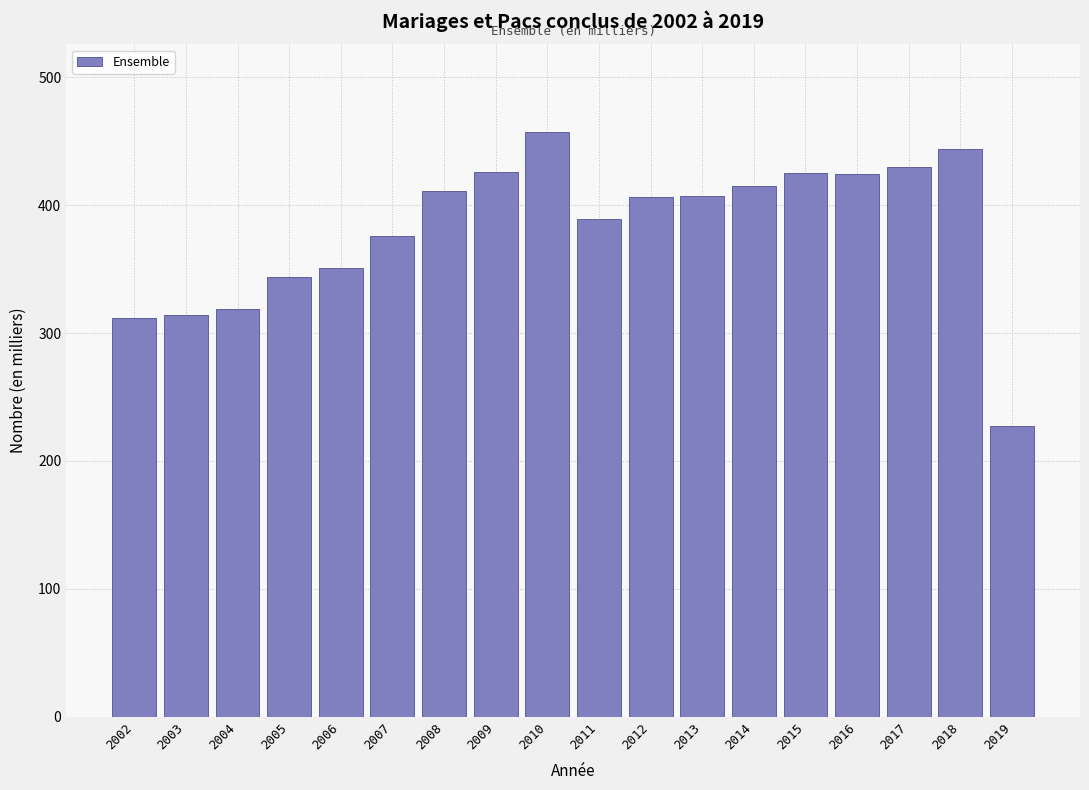

What value does the data have at 2006?

351.3